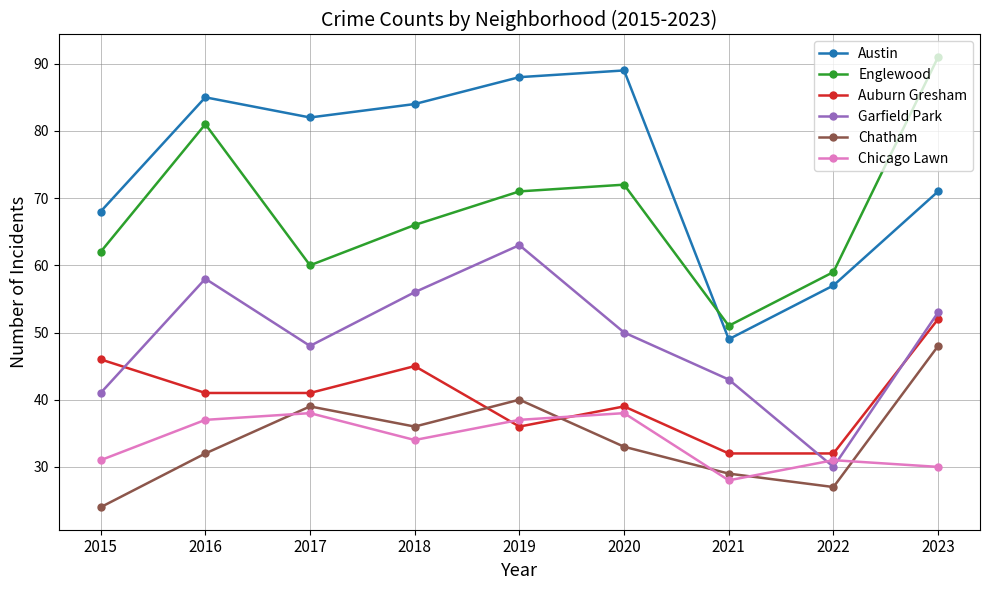

Reading right to left, list all the values displayed in this chart.

Austin: 71	57	49	89	88	84	82	85	68
Englewood: 91	59	51	72	71	66	60	81	62
Auburn Gresham: 52	32	32	39	36	45	41	41	46
Garfield Park: 53	30	43	50	63	56	48	58	41
Chatham: 48	27	29	33	40	36	39	32	24
Chicago Lawn: 30	31	28	38	37	34	38	37	31